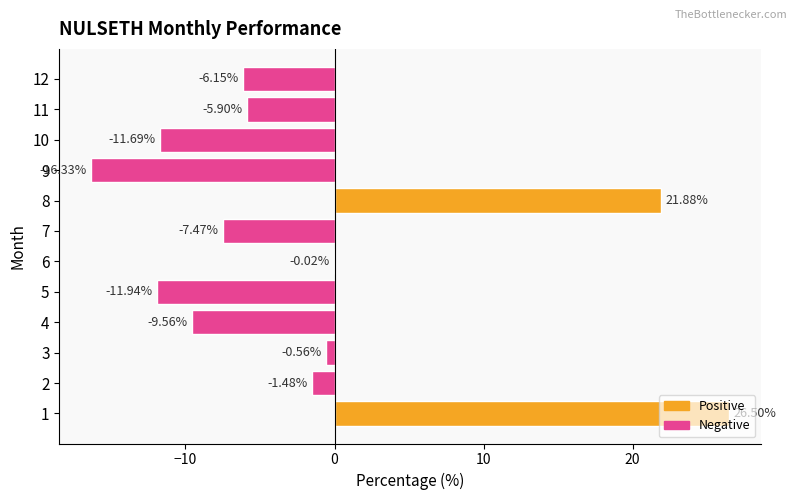

What is the sum of the values at 5 and 4?

-21.5